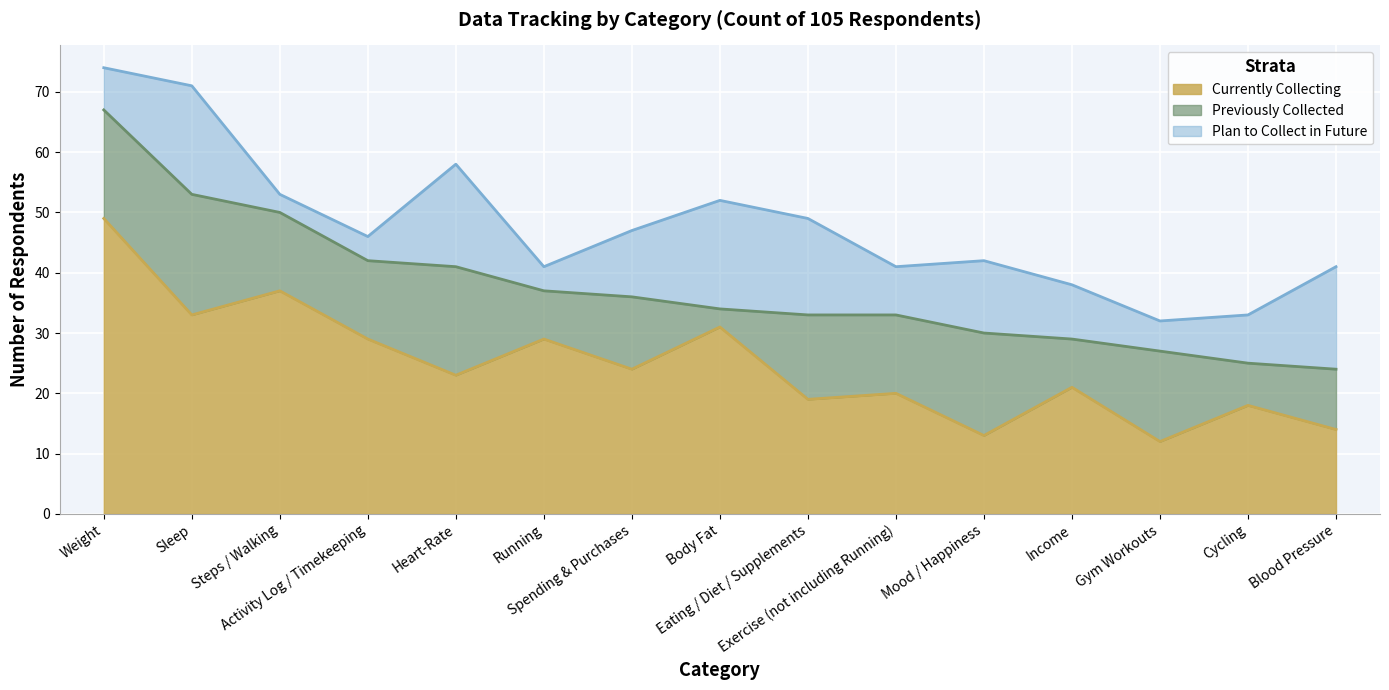

Does the chart display data point markers on the line(s)?

No